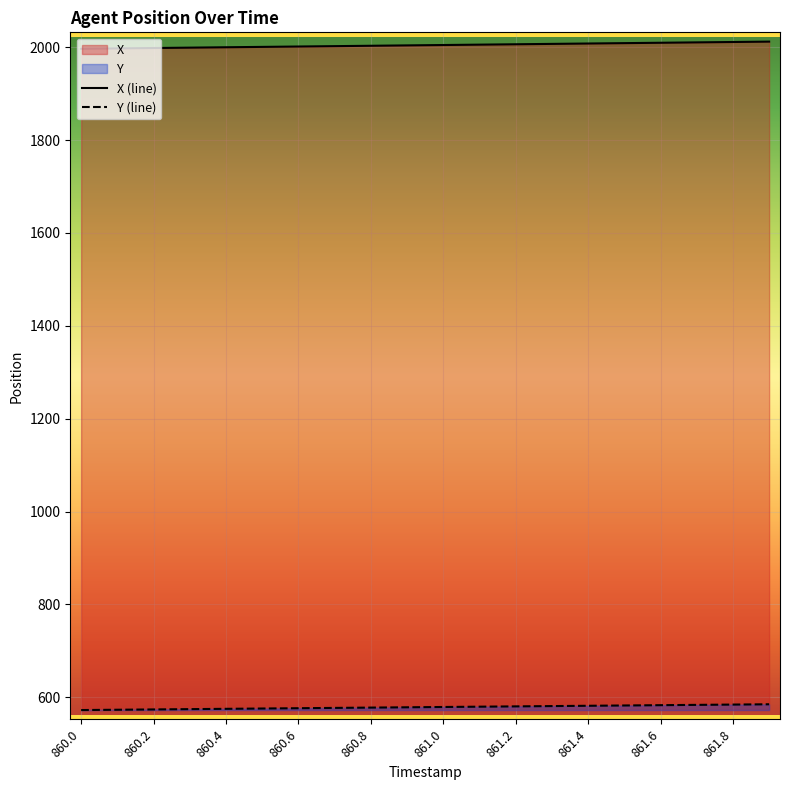

What is the smallest value displayed?

572.5